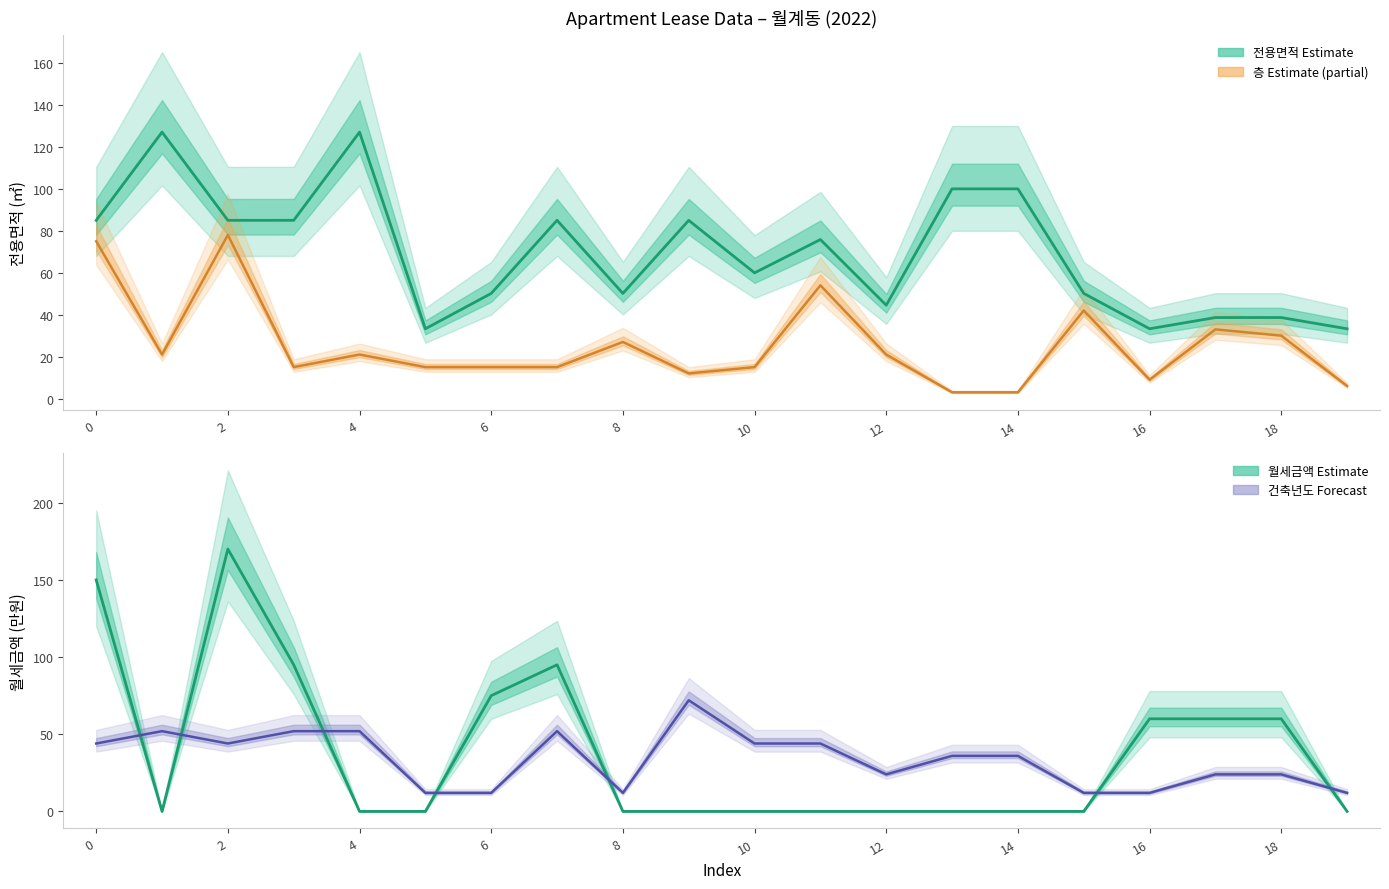

Reading left to right, list all the values displayed in this chart.

전용면적: 85.0	127.0	85.0	85.0	127.0	33.3	50.1	85.0	50.1	85.0	59.9	75.8	44.5	100.0	100.0	50.1	33.3	38.6	38.6	33.3
층 × 3: 75.0	21.0	78.0	15.0	21.0	15.0	15.0	15.0	27.0	12.0	15.0	54.0	21.0	3.0	3.0	42.0	9.0	33.0	30.0	6.0
월세금액: 150.0	0.0	170.0	95.0	0.0	0.0	75.0	95.0	0.0	0.0	0.0	0.0	0.0	0.0	0.0	0.0	60.0	60.0	60.0	0.0
건축년도 scaled: 44.0	52.0	44.0	52.0	52.0	12.0	12.0	52.0	12.0	72.0	44.0	44.0	24.0	36.0	36.0	12.0	12.0	24.0	24.0	12.0